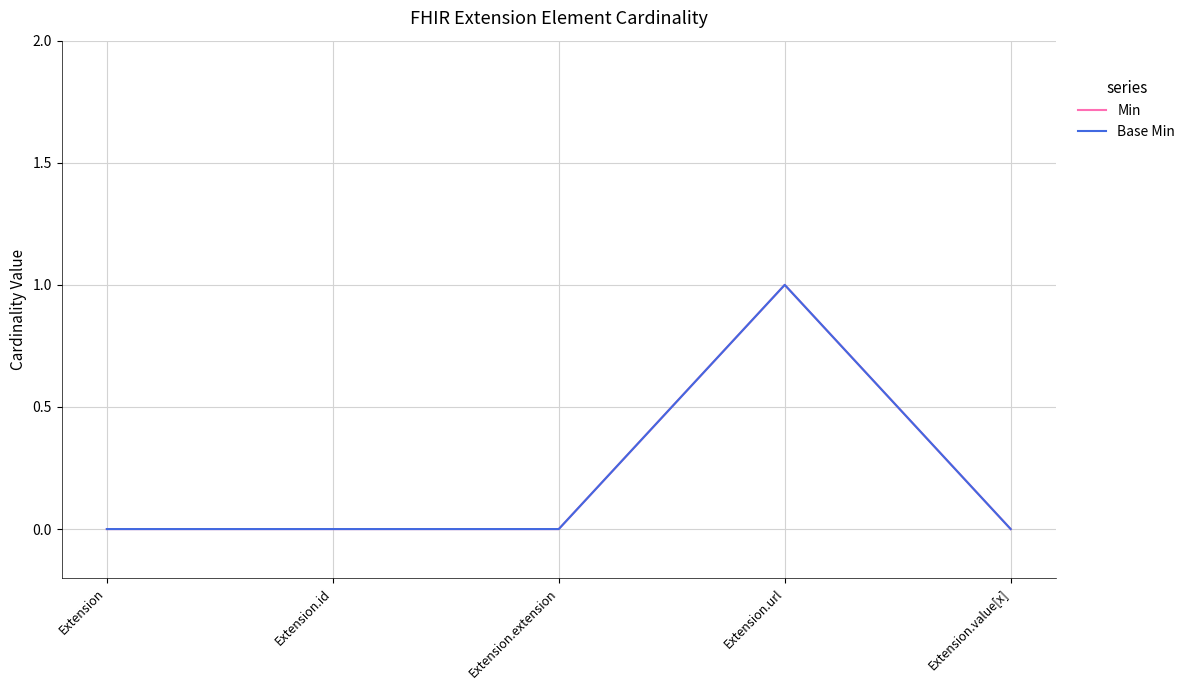

What is the highest value of the Min series?

1